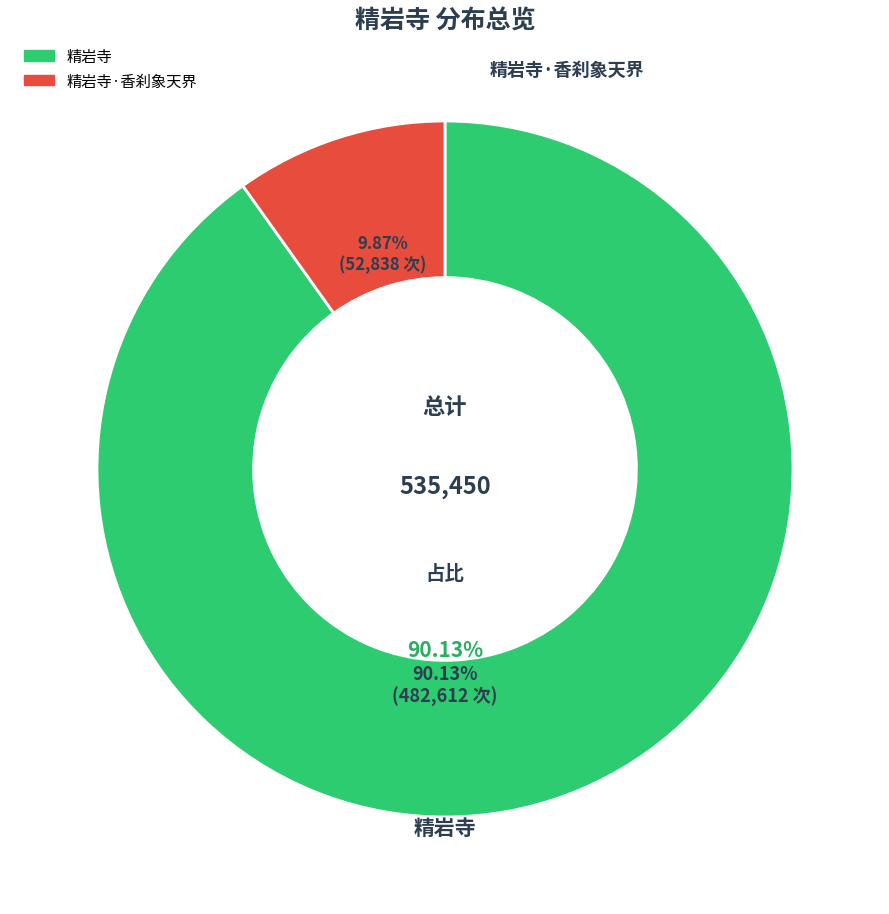

Rank the categories by value from lowest to highest.

精岩寺·香刹象天界, 精岩寺